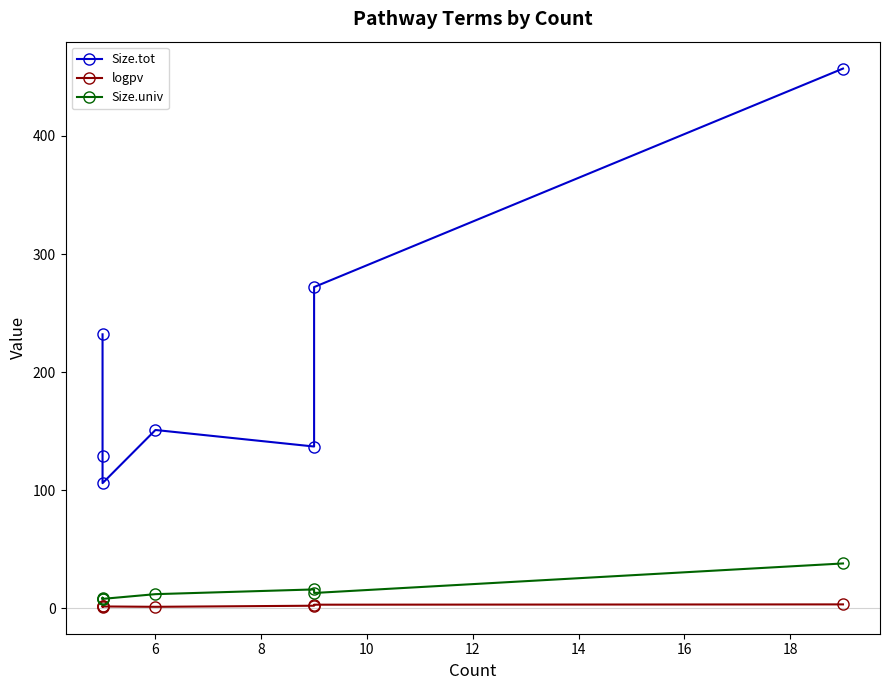

True or false: Size.univ and Size.tot intersect in this chart.

False